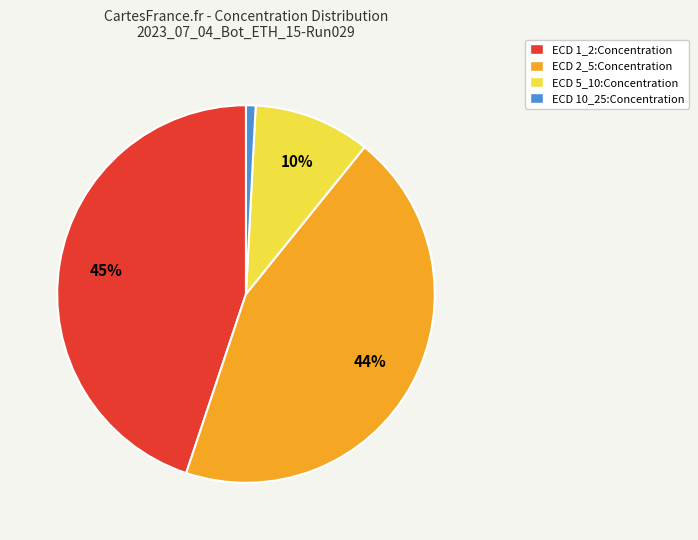

Which has a higher value, ECD 1_2:Concentration or ECD 2_5:Concentration?

ECD 1_2:Concentration